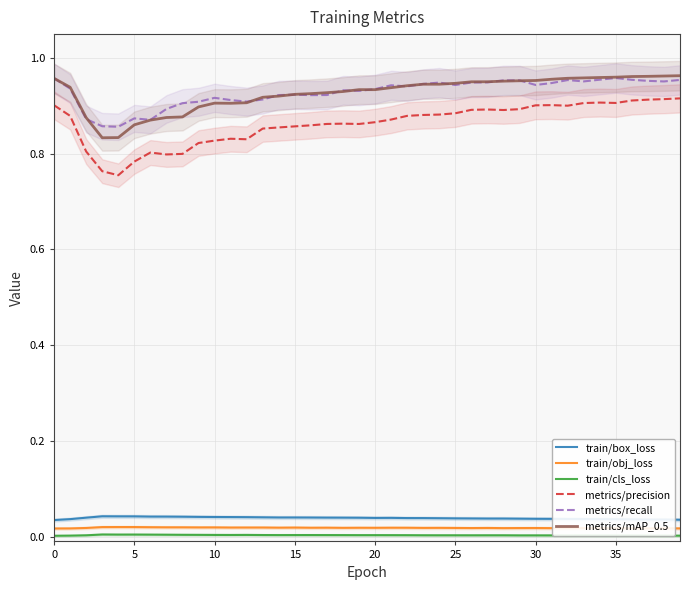

Which series has the largest range (max minus min)?

metrics/precision